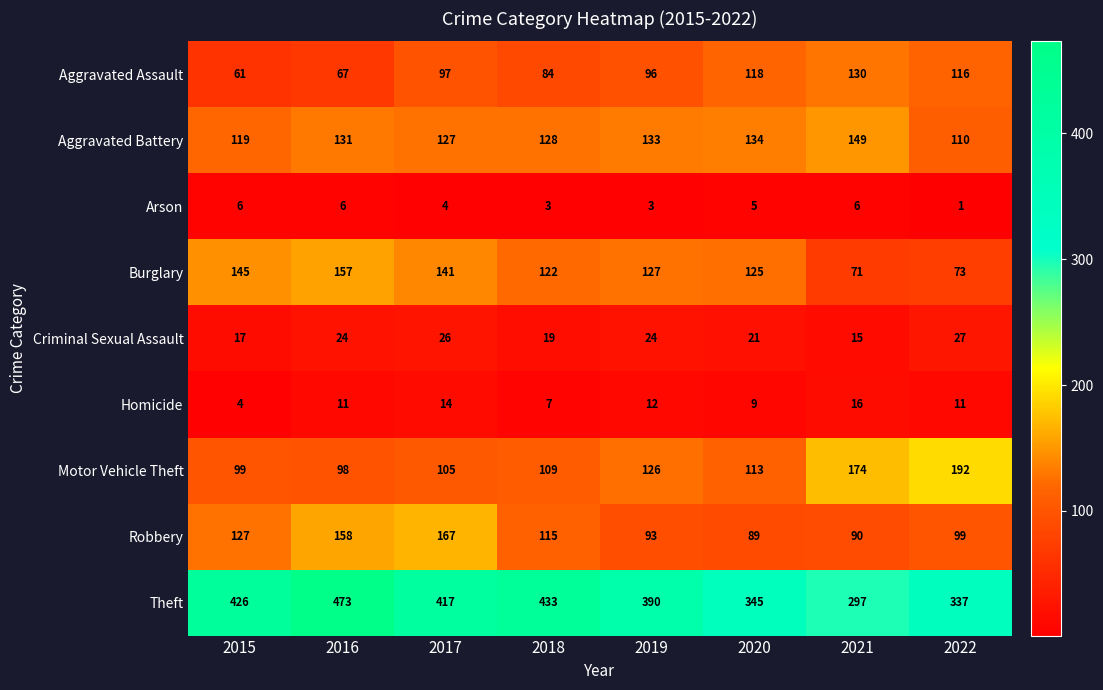

What is the difference between the maximum and second lowest values in the Criminal Sexual Assault series?

10